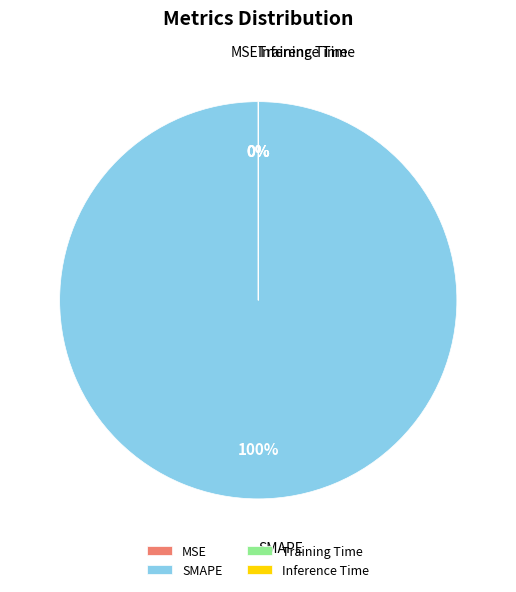

True or false: SMAPE accounts for 100% of the total.

True